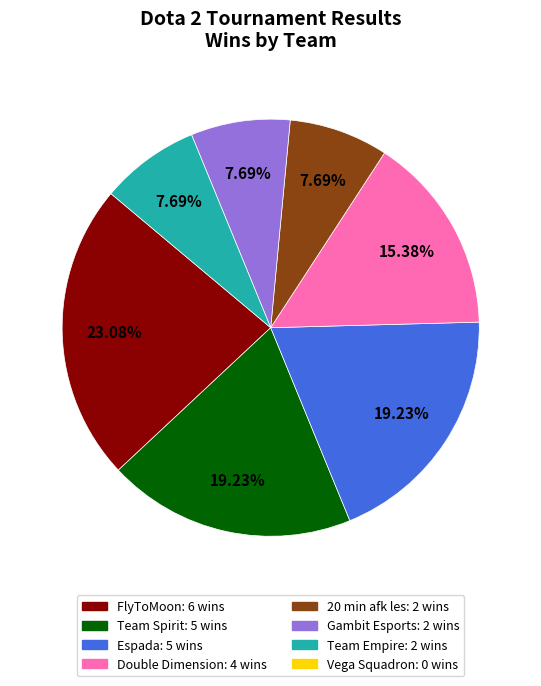

Does any single category account for the majority?

No